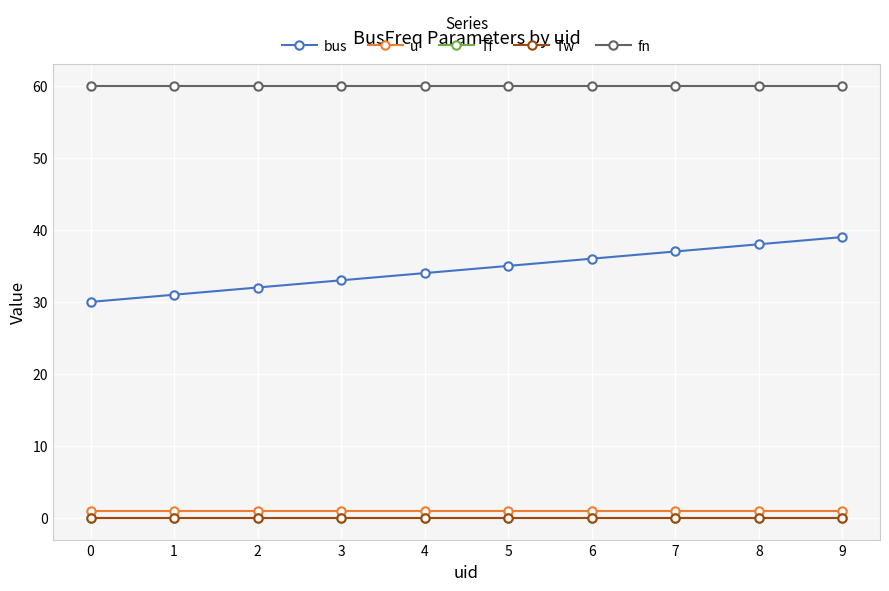

Does the chart have visible grid lines?

Yes